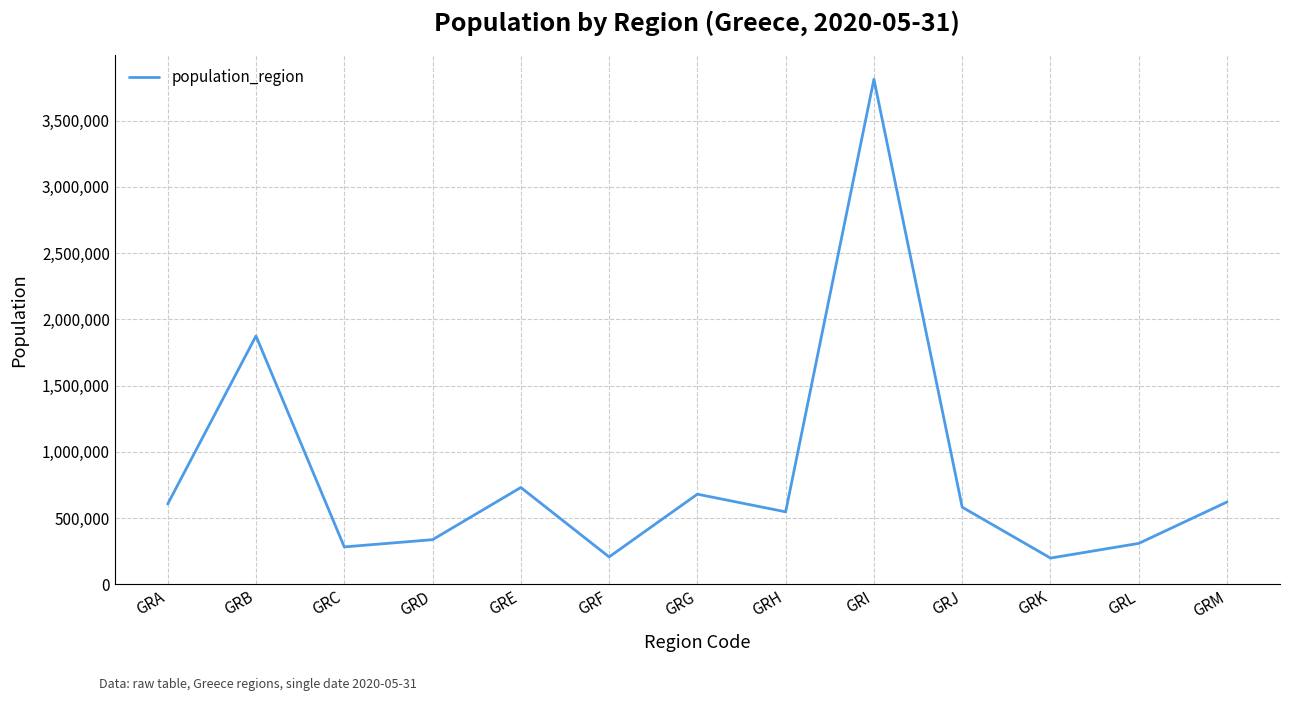

The chart shows a value of 606170 at GRA. True or false?

True